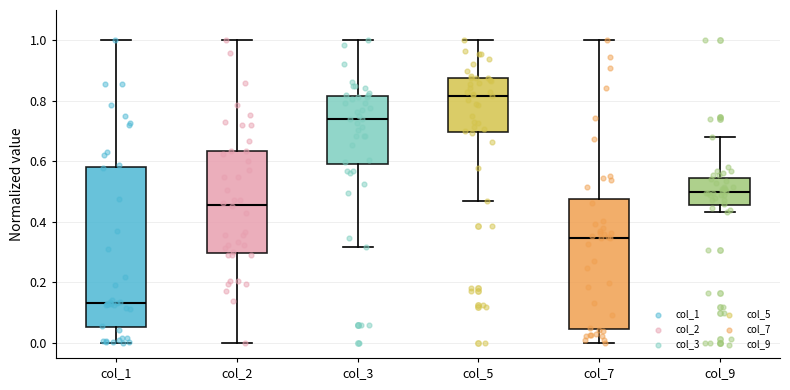

Which box is the tallest, from its lower edge to its upper edge?

col_1